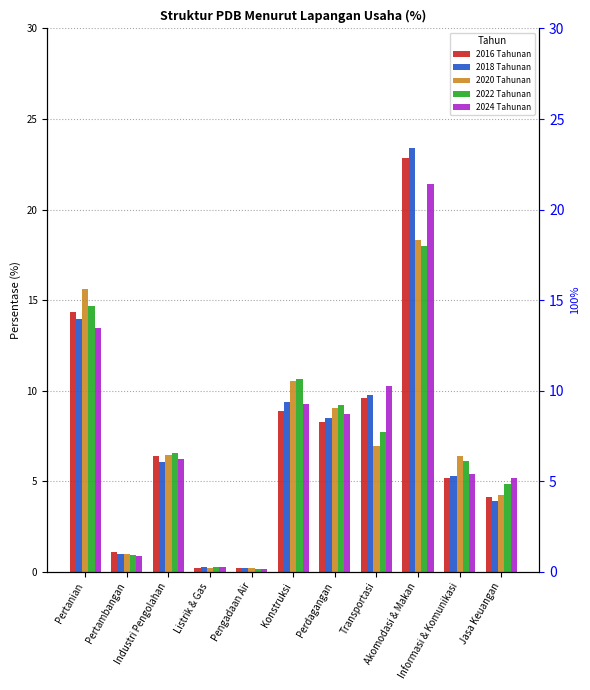

True or false: 2018 Tahunan has a value of 9.3 at Konstruksi.

True